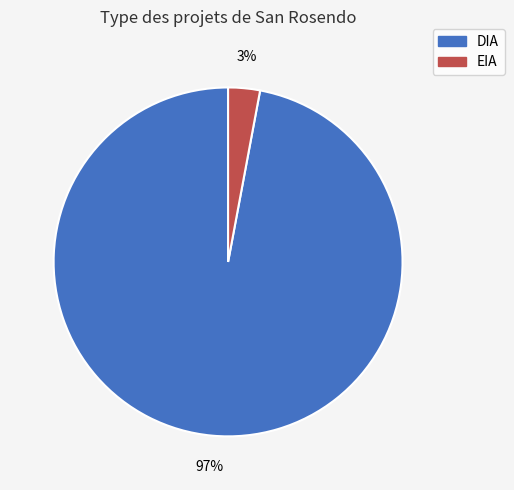

To the nearest percent, what percentage of the pie is DIA?

97%